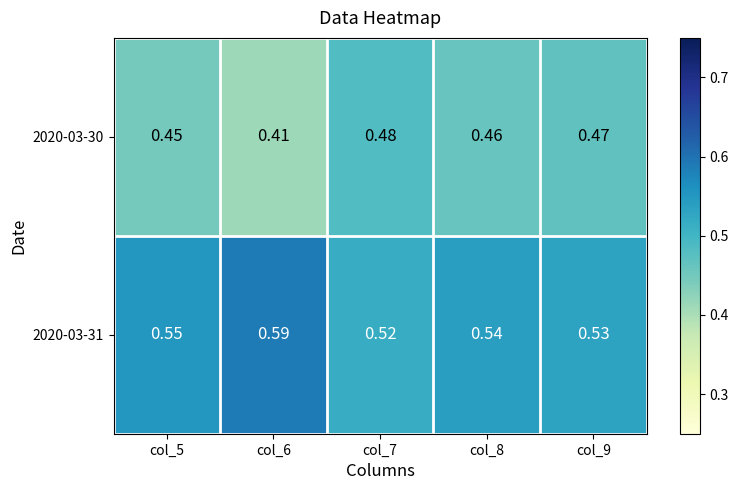

Is the value of 2020-03-30 at col_7 greater than the value of 2020-03-31 at col_7?

No